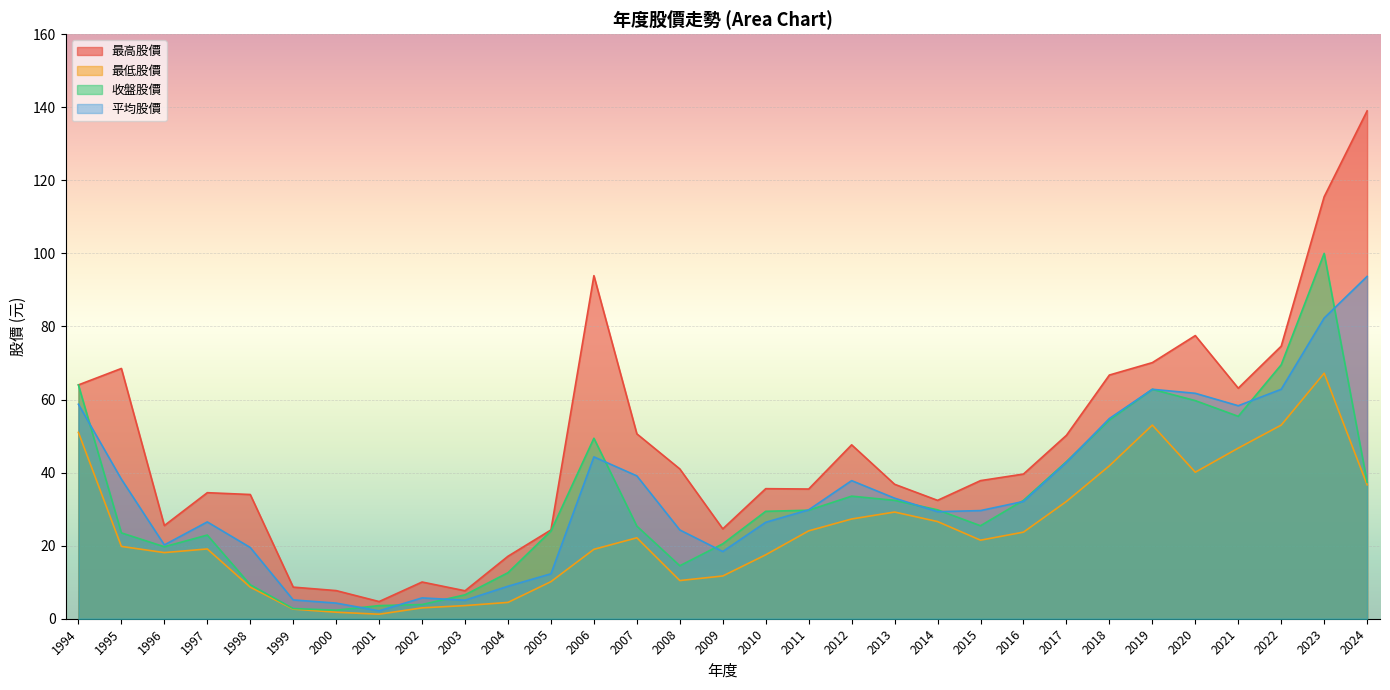

What is the average value of the 收盤股價 series?

32.3